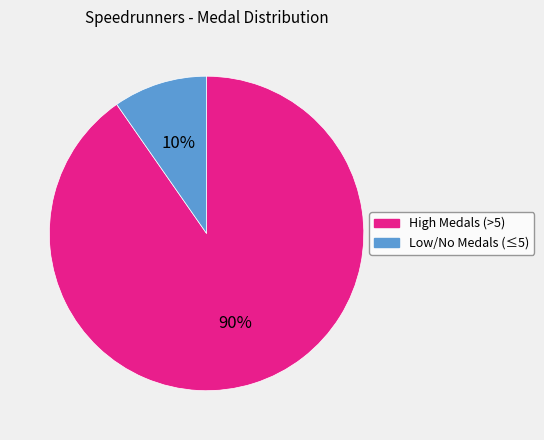

Is there any slice that represents more than half of the pie?

Yes